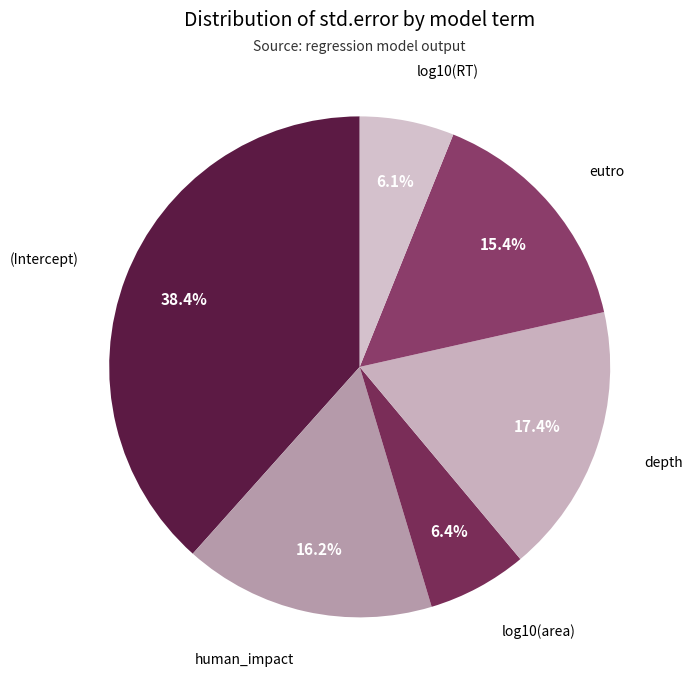

Is there a majority slice in this chart?

No